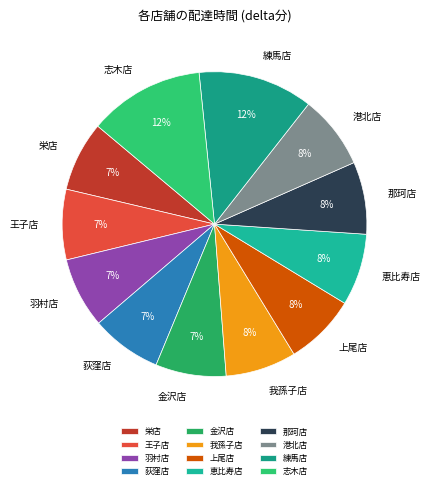

To the nearest percent, what is the difference between the 練馬店 and 港北店 slice percentages?

4%